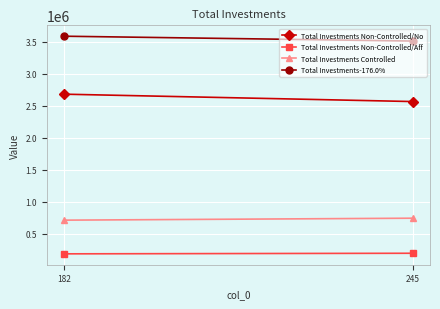

Which has a higher value, 182 or 245?

182